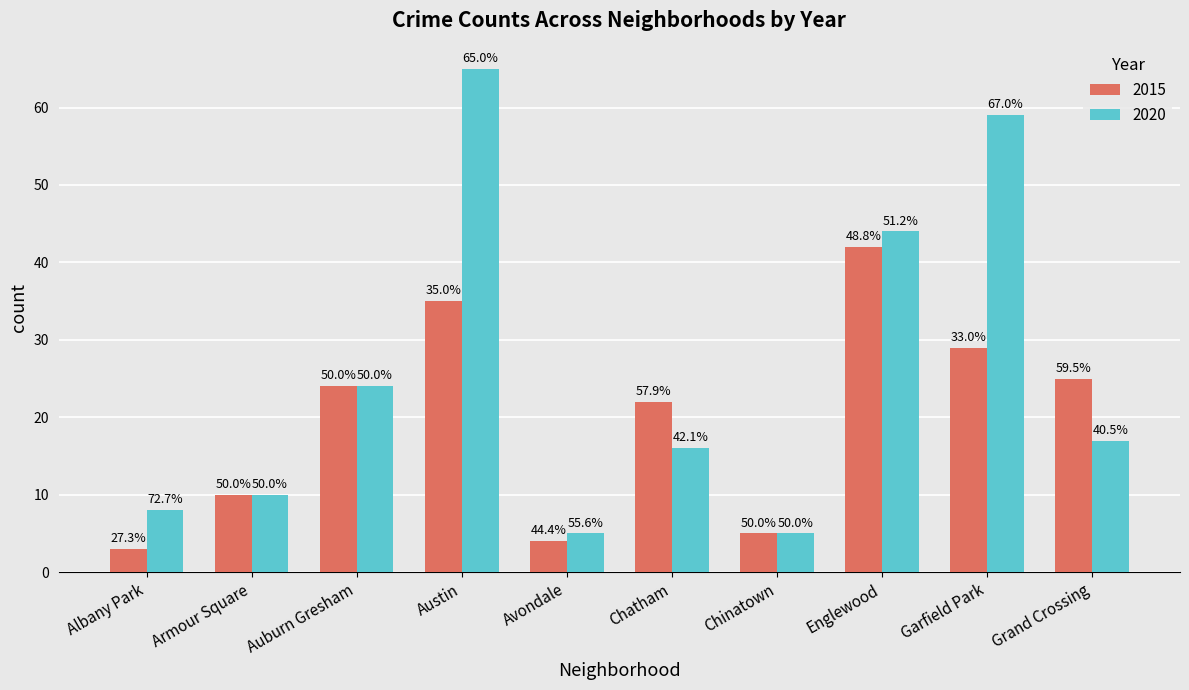

At which label does 2015 reach its peak?

Englewood